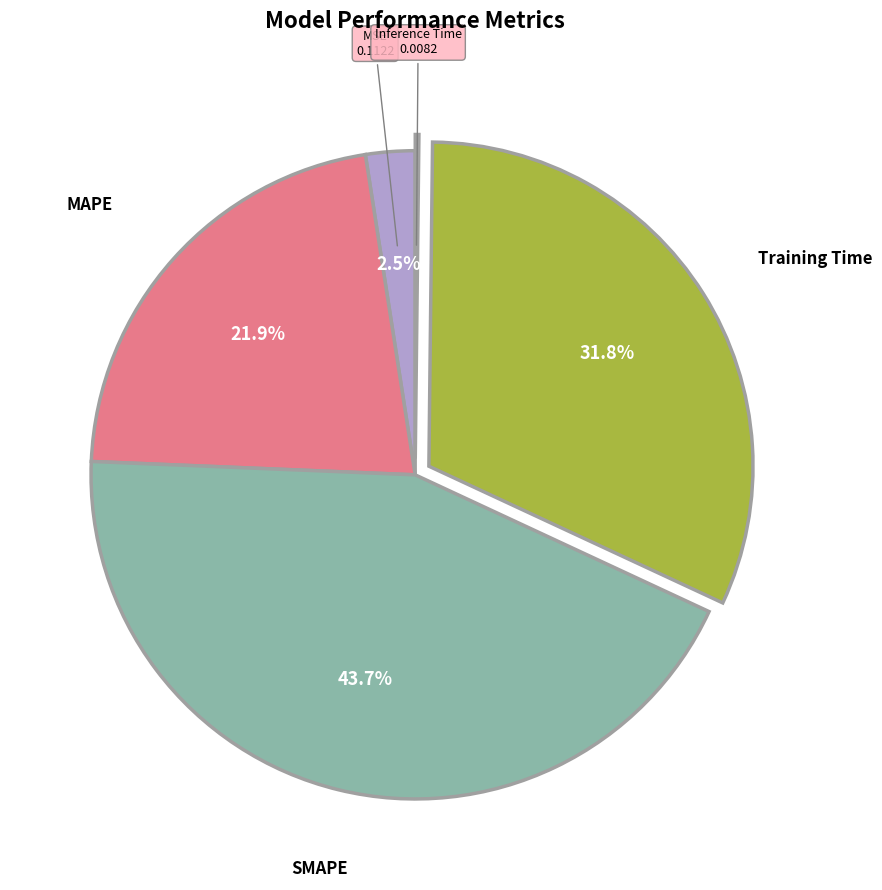

What is the largest slice in the pie chart?

SMAPE